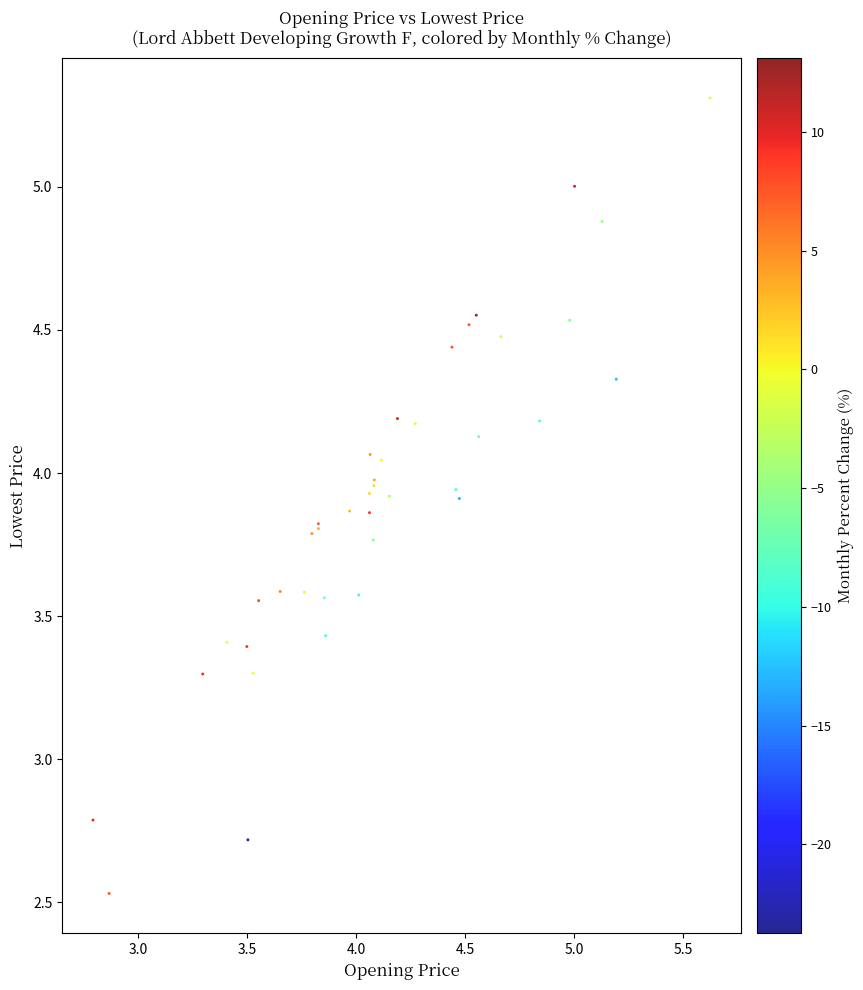

What Y value in the scatter plot is closest to 3?

2.8